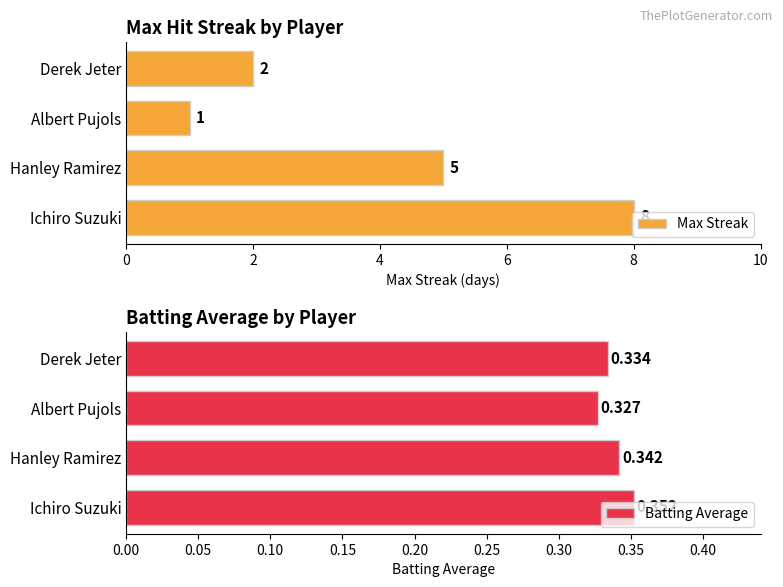

List the labels in order of Max Streak value, largest first.

Ichiro Suzuki, Hanley Ramirez, Derek Jeter, Albert Pujols